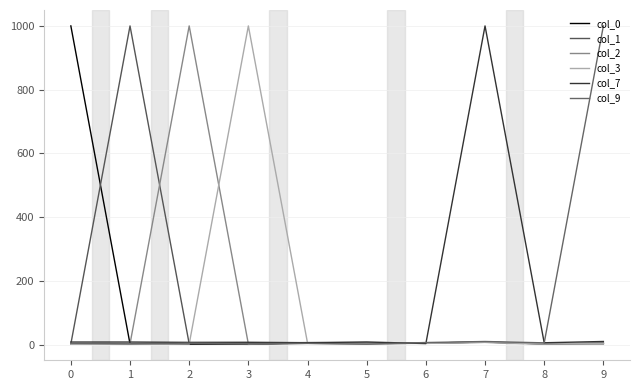

Reading left to right, list all the values displayed in this chart.

col_0: 0=1000.0	1=2.0	2=1.0	3=1.2	4=6.0	5=4.2	6=4.8	7=8.0	8=2.2	9=4.2
col_1: 0=2.0	1=1000.0	2=2.5	3=0.8	4=4.0	5=2.2	6=4.8	7=8.0	8=3.2	9=2.2
col_2: 0=1.0	1=2.5	2=1000.0	3=1.8	4=6.5	5=4.8	6=3.8	7=7.0	8=1.2	9=4.8
col_3: 0=1.2	1=0.8	2=1.8	3=1000.0	4=4.8	5=3.0	6=4.0	7=7.2	8=2.5	9=3.0
col_7: 0=8.0	1=8.0	2=7.0	3=7.2	4=6.0	5=8.2	6=3.2	7=1000.0	8=5.8	9=9.8
col_9: 0=4.2	1=2.2	2=4.8	3=3.0	4=3.8	5=1.5	6=6.5	7=9.8	8=5.5	9=1000.0